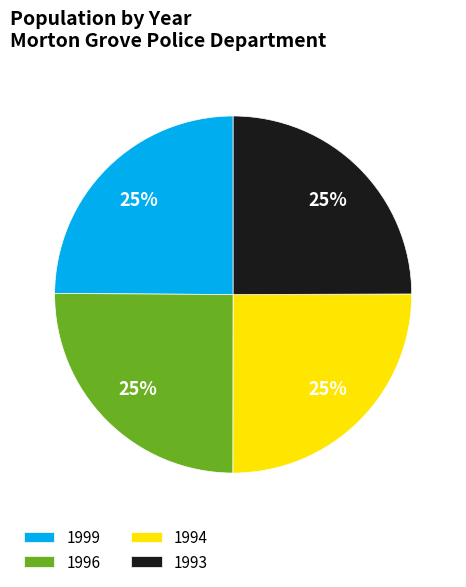

True or false: 1993 accounts for 39% of the total.

False